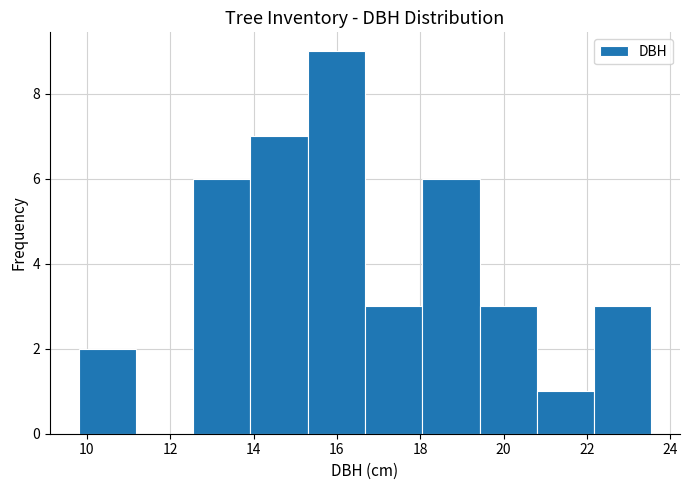

Reading left to right, list every bar in this chart as the range it spans on the x-axis followed by its height. Neither the bar edges nor the heights are printed on the chart, so give them approximately, as read against the axes.

9.8 to 11.2: 2
11.2 to 12.6: 0
12.6 to 14.0: 6
14.0 to 15.4: 7
15.4 to 16.6: 9
16.6 to 18.0: 3
18.0 to 19.4: 6
19.4 to 20.8: 3
20.8 to 22.2: 1
22.2 to 23.6: 3